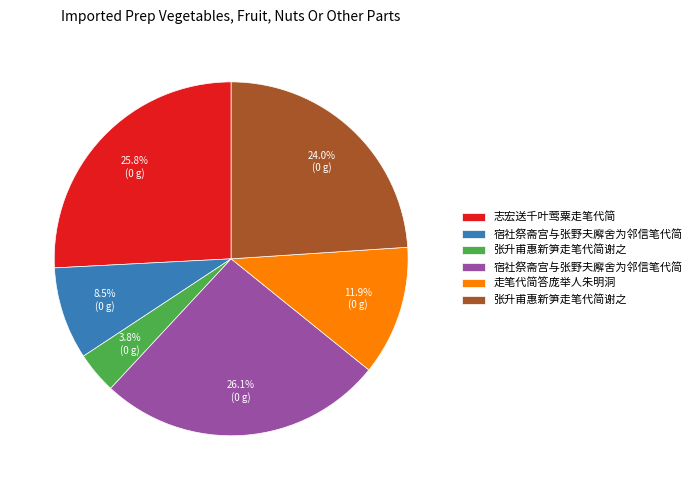

Does any single category account for the majority?

No